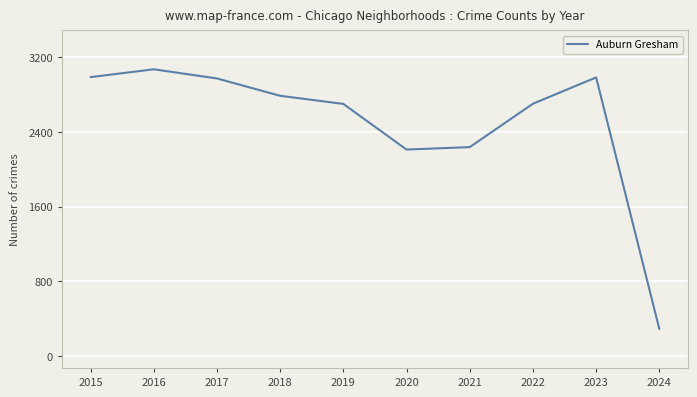

At which category does the chart reach its peak across all series?

2016